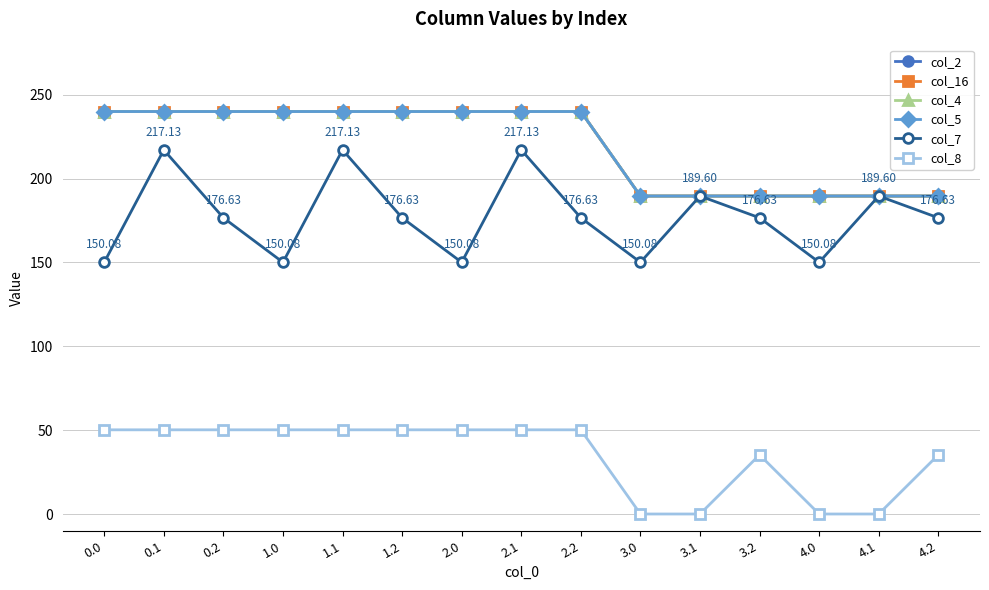

True or false: col_4 and col_2 intersect in this chart.

False